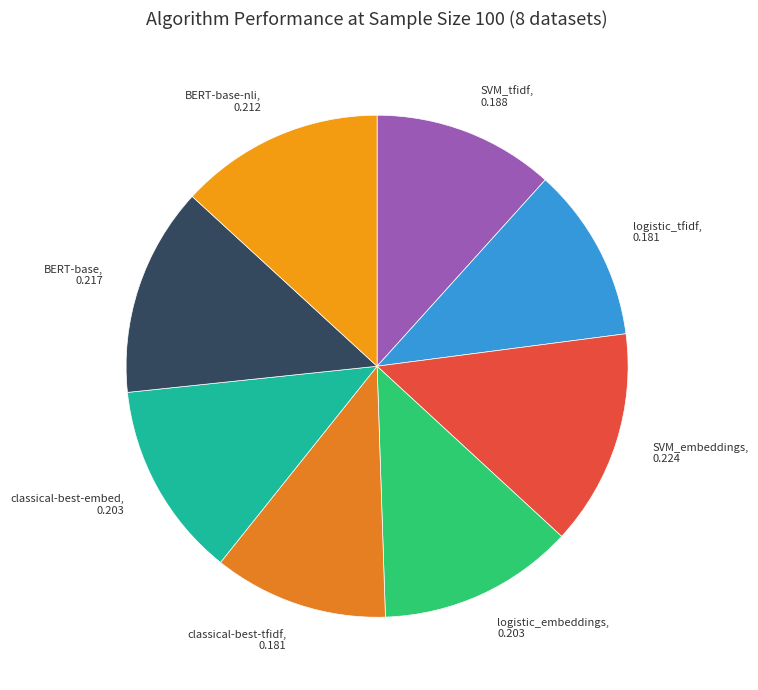

Is it true that BERT-base, 0.217 is 13% of the pie?

True